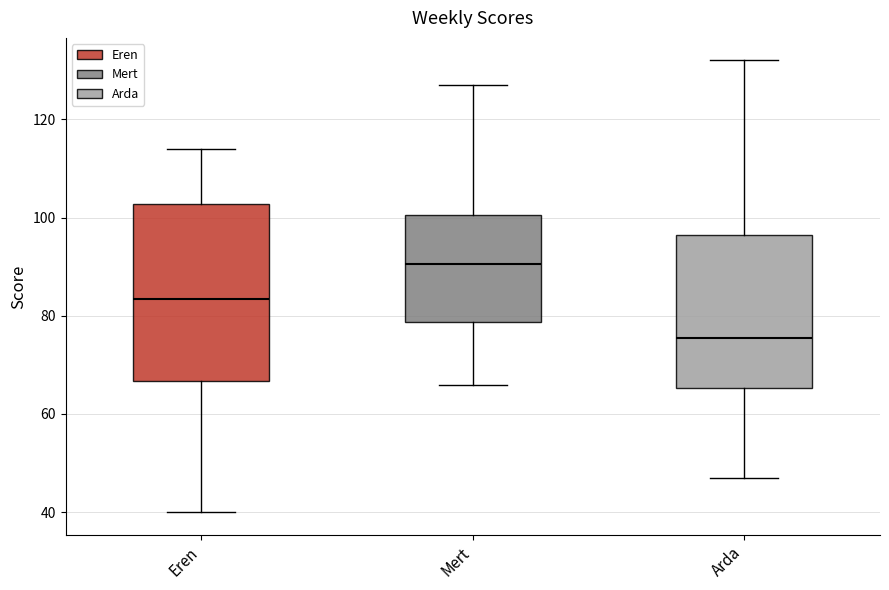

Reading left to right, read every box against the y-axis: the position of its median line, the range the box covers, and the ends of its whiskers. The values are not printed on the chart, so give them approximately, as read against the axis.

Eren: median 84, box 66 to 102, whiskers 40 to 114
Mert: median 90, box 78 to 100, whiskers 66 to 128
Arda: median 76, box 66 to 96, whiskers 48 to 132